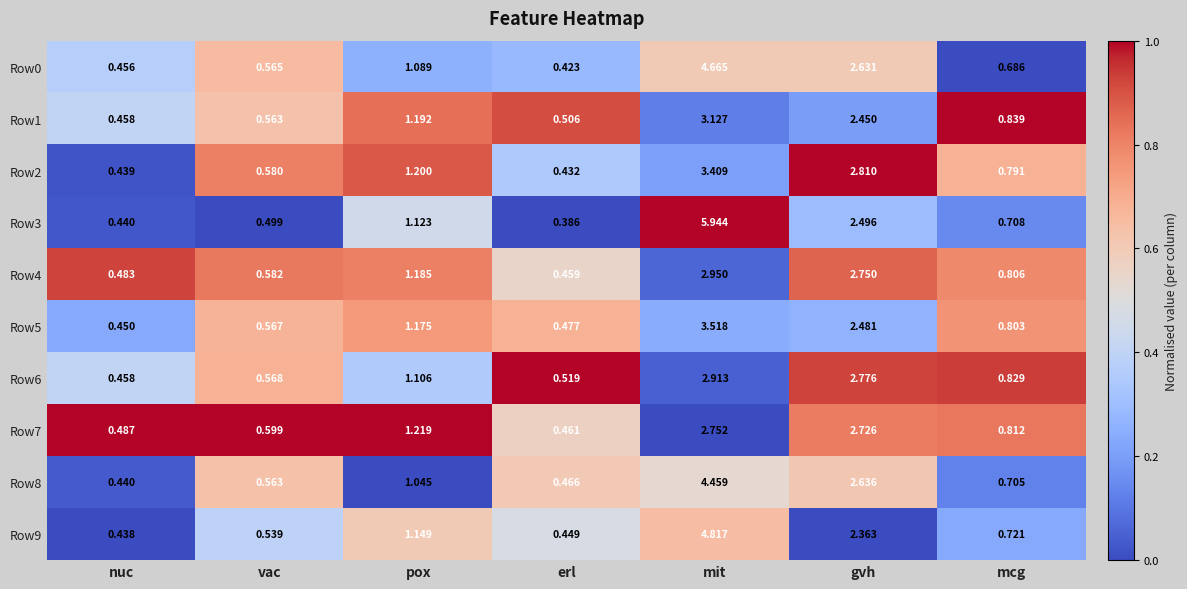

List the series in order of their peak value, highest first.

Row3, Row9, Row0, Row8, Row5, Row2, Row1, Row4, Row6, Row7